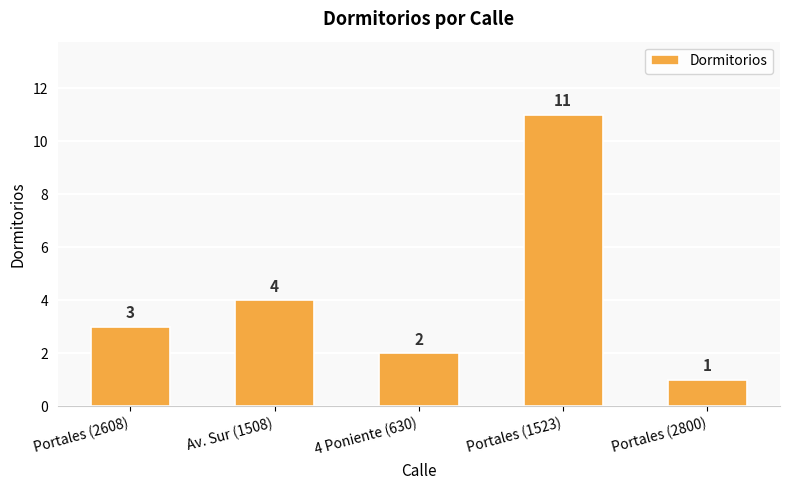

What is the difference between the values at Portales (2800) and Av. Sur (1508)?

3